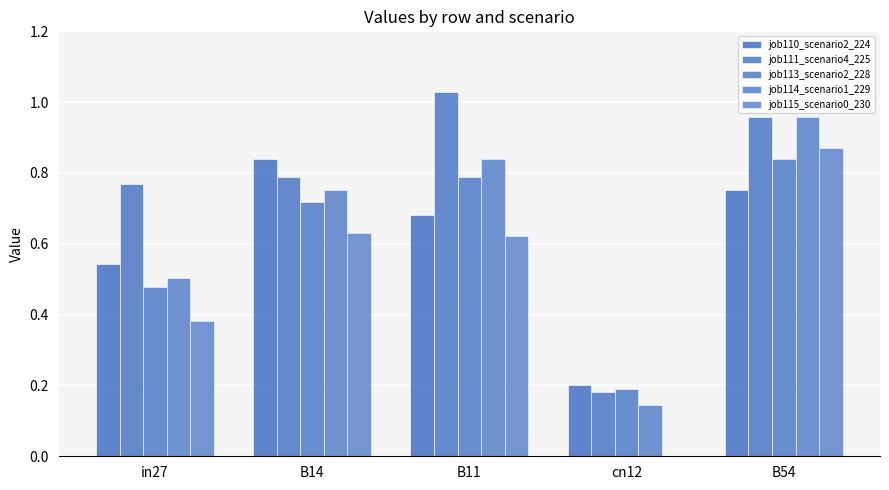

What is the difference between the highest and lowest values at B54?

0.2